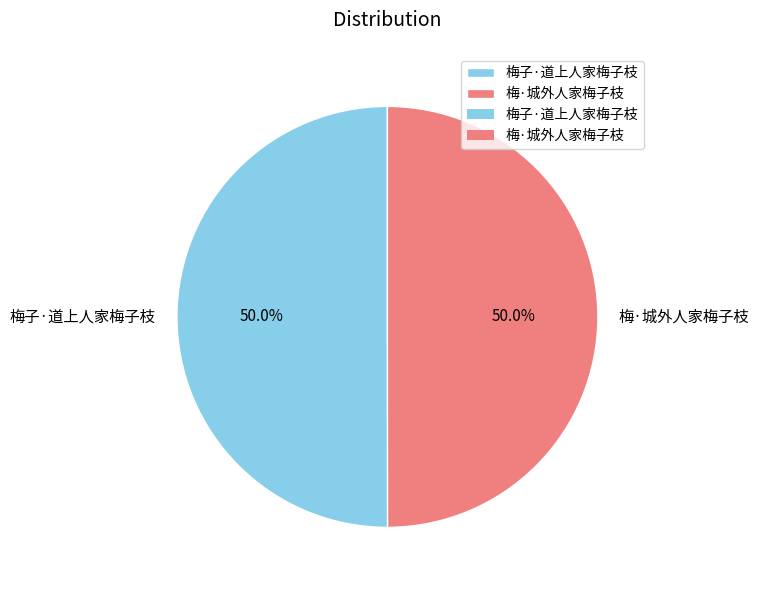

Is the sum of 梅子·道上人家梅子枝 and 梅·城外人家梅子枝 greater than half?

Yes